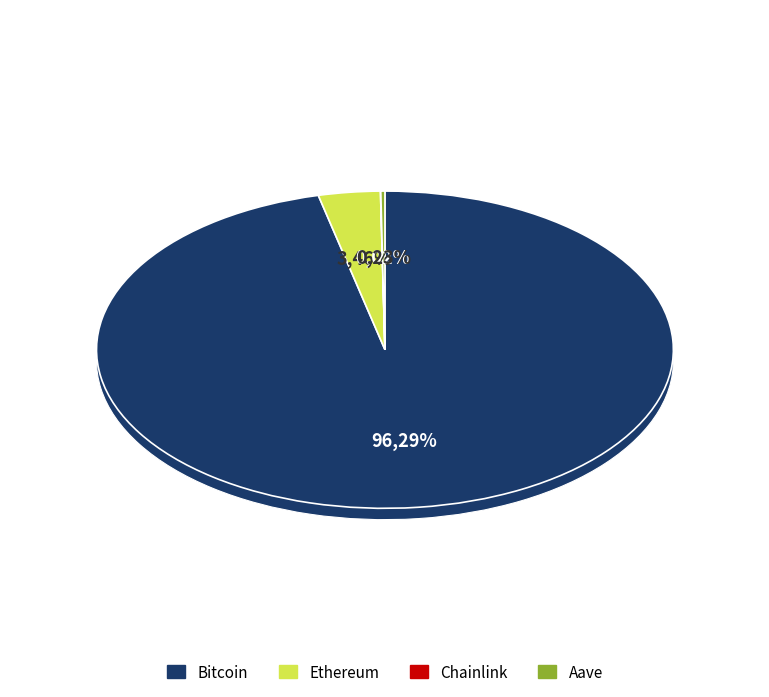

Is there any slice that represents more than half of the pie?

Yes